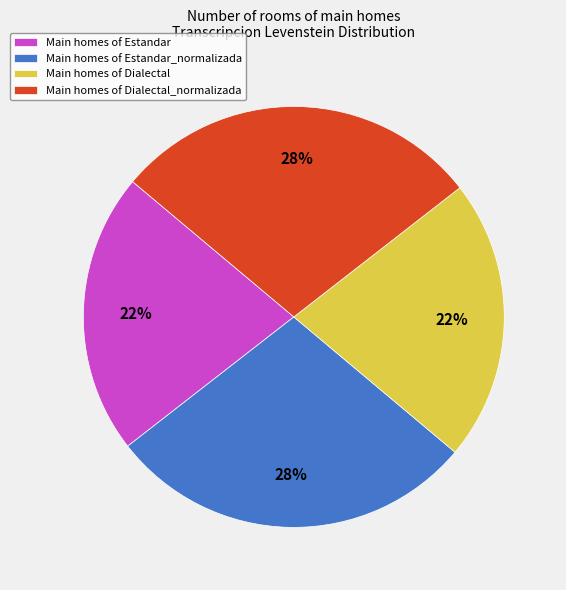

Approximately how many times larger is the value at Main homes of Estandar compared to Main homes of Estandar_normalizada?

0.8